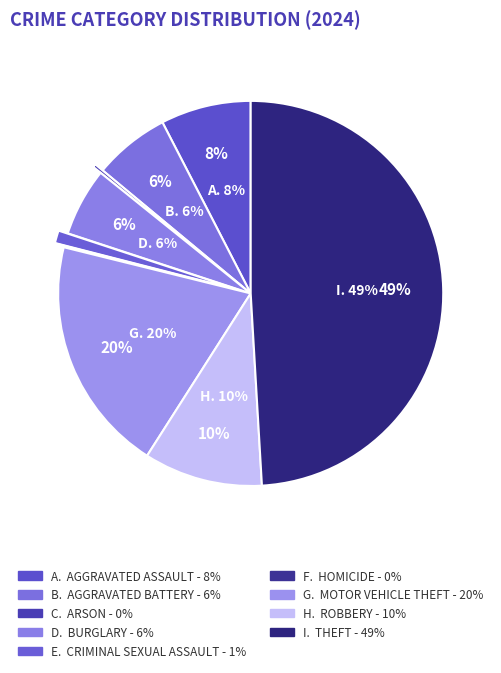

True or false: Criminal Sexual Assault accounts for 11% of the total.

False